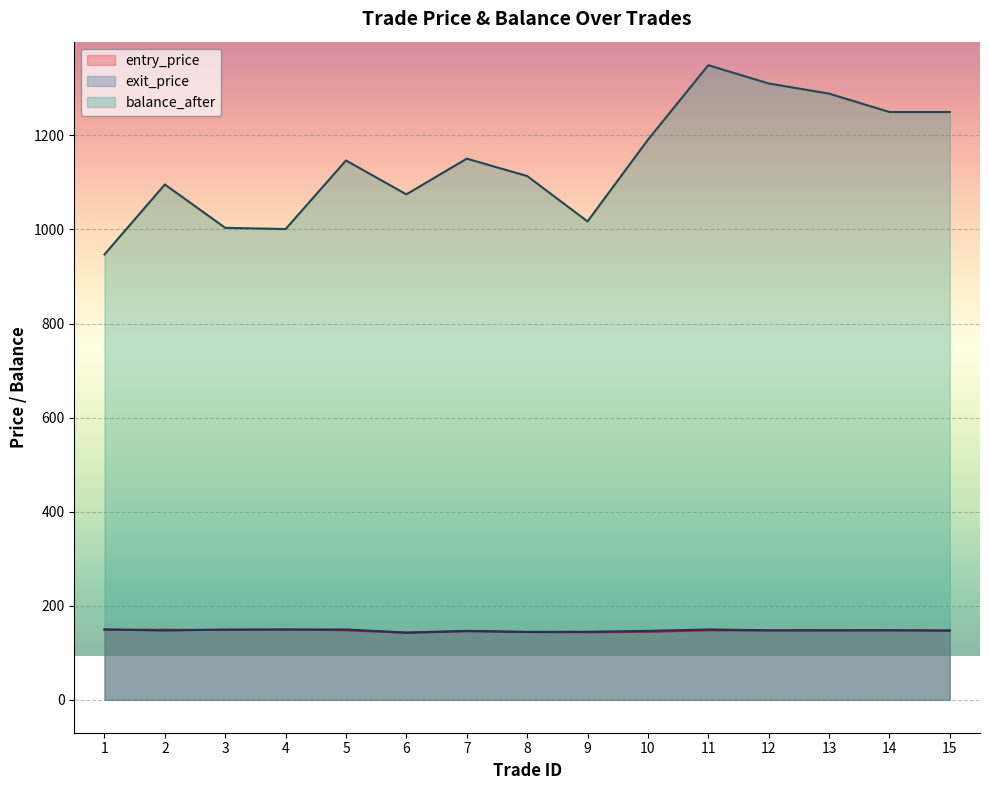

True or false: balance_after and entry_price intersect in this chart.

False